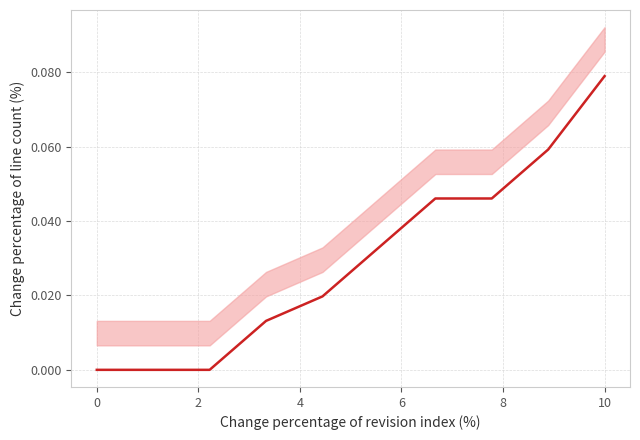

Count the number of values greater than 0.

7